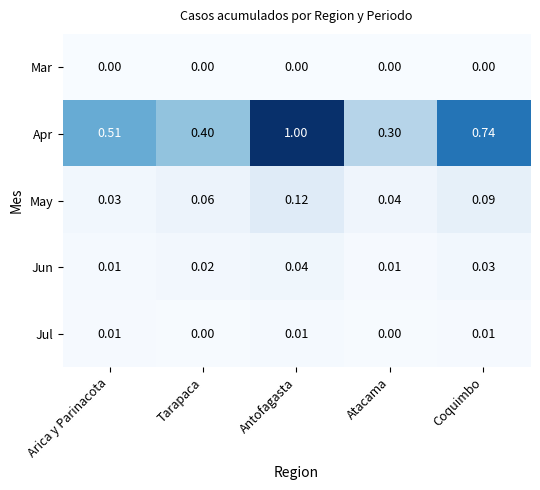

Which category has the highest value in the Apr series?

Antofagasta